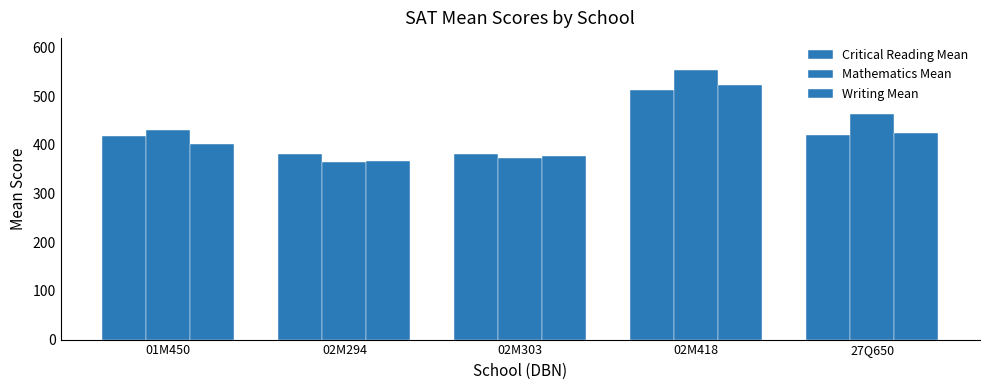

Between 02M294 and 27Q650, which series saw the biggest shift?

Mathematics Mean